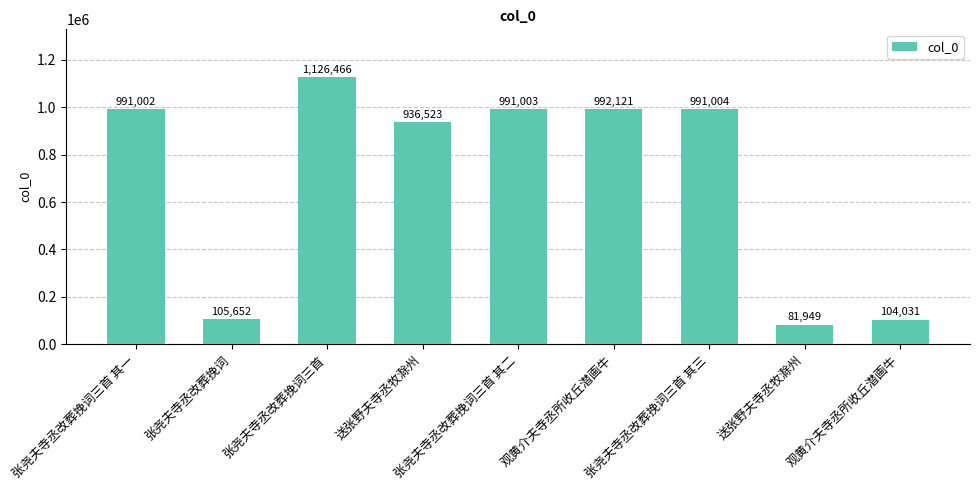

How many data points are less than 991002?

4